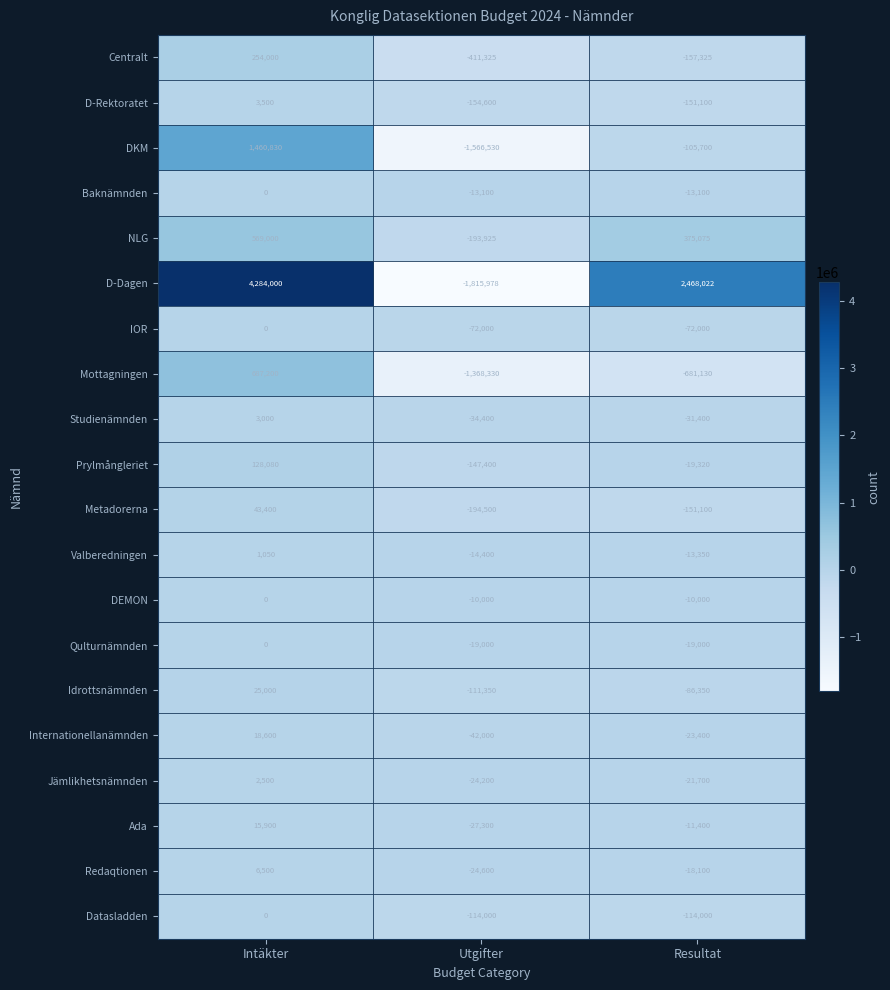

What is the approximate value of Centralt at Resultat?

-157325